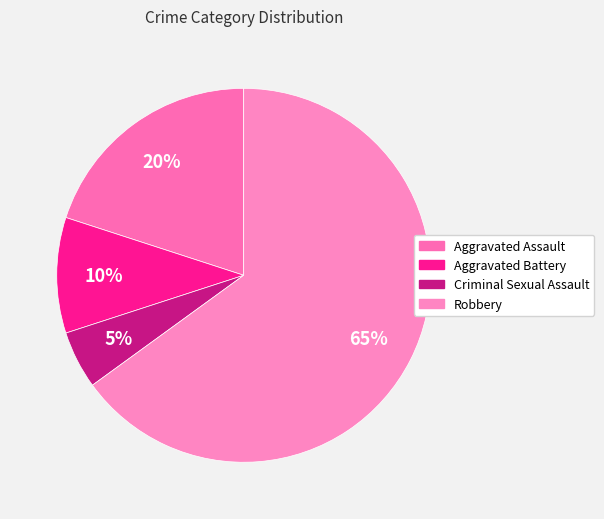

The Aggravated Assault slice represents 5% of the pie. True or false?

False